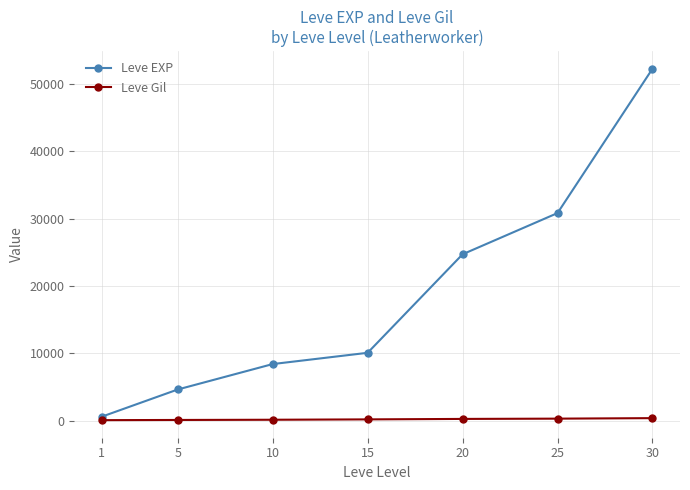

Rank the series at 20 from lowest to highest value.

Leve Gil, Leve EXP